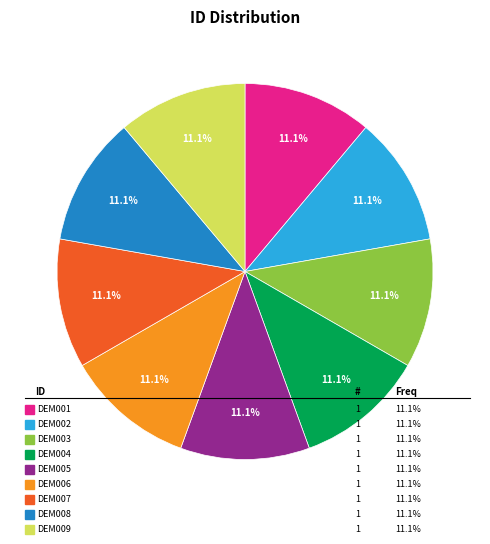

Does any single category account for the majority?

No